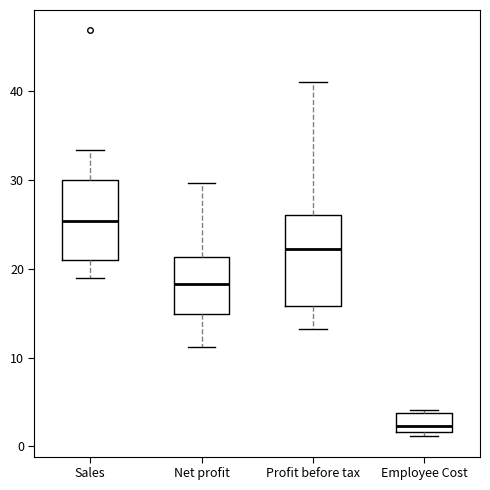

Reading left to right, transcribe this box plot: for each box, give where its median line is, the range the box spans, and where its two whiskers end, as read against the y-axis. The values are not printed on the chart, so give them approximately, as read against the axis.

Sales: median 25, box 21 to 30, whiskers 19 to 33
Net profit: median 18, box 15 to 21, whiskers 11 to 30
Profit before tax: median 22, box 16 to 26, whiskers 13 to 41
Employee Cost: median 2 (just above the box's lower edge), box 2 to 4, whiskers 1 to 4 (just above the box's upper edge)